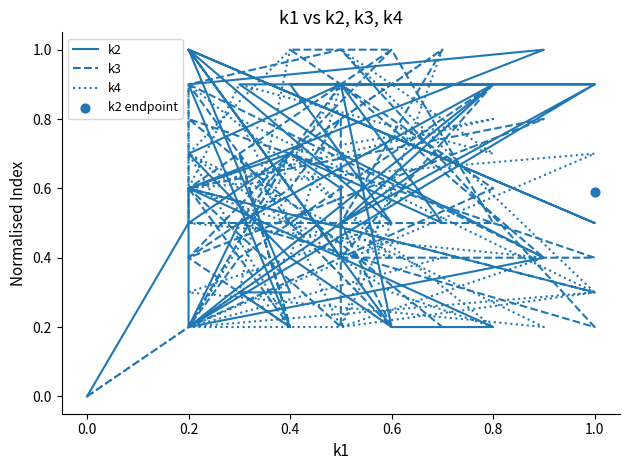

Which series has the widest spread of Y values?

k2